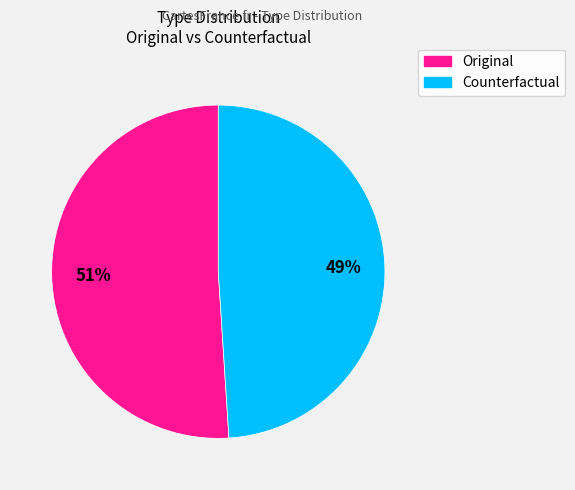

To the nearest percent, what percentage of the pie is Original?

51%